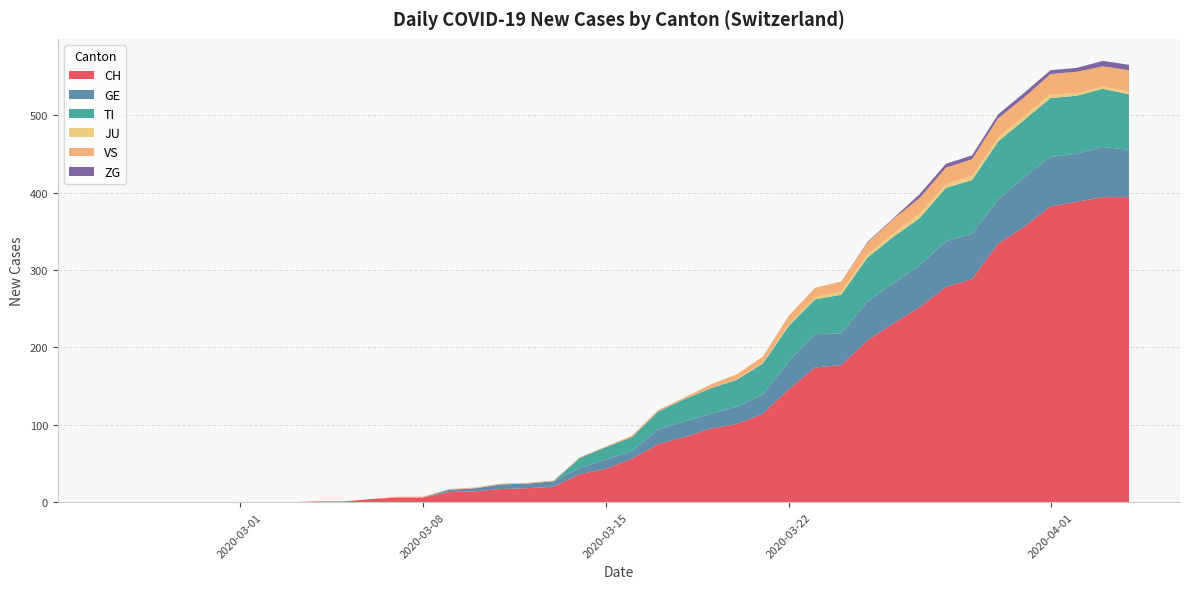

Reading left to right, extract all data points from this chart.

CH: 0	0	0	0	0	0	0	0	1	1	4	6	6	13	14	17	18	20	36	43	56	75	84	95	101	114	146	174	177	209	231	252	278	288	334	356	382	388	394	394
GE: 0	0	0	0	0	0	0	0	0	0	0	0	0	3	4	6	6	7	8	12	10	19	20	19	22	25	36	43	41	50	52	54	59	59	57	64	64	62	65	61
TI: 0	0	0	0	0	0	0	0	0	0	0	0	0	0	0	0	0	0	13	16	18	23	29	33	35	40	46	45	50	57	60	61	69	69	75	74	76	75	75	72
JU: 0	0	0	0	0	0	0	0	0	0	0	0	0	0	0	0	0	0	0	0	0	0	0	0	1	1	2	3	4	4	4	6	5	5	5	5	5	3	3	3
VS: 0	0	0	0	0	0	0	0	0	0	0	1	1	1	1	1	1	1	1	1	2	2	2	5	6	8	11	12	13	15	19	20	21	22	25	24	26	28	26	28
ZG: 0	0	0	0	0	0	0	0	0	0	0	0	0	0	0	0	0	0	0	0	0	0	0	0	0	0	0	0	0	1	1	5	5	5	5	6	5	5	7	7